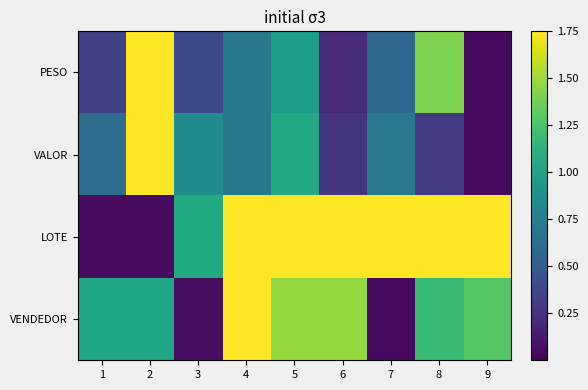

At how many categories does at least one series exceed 0?

9